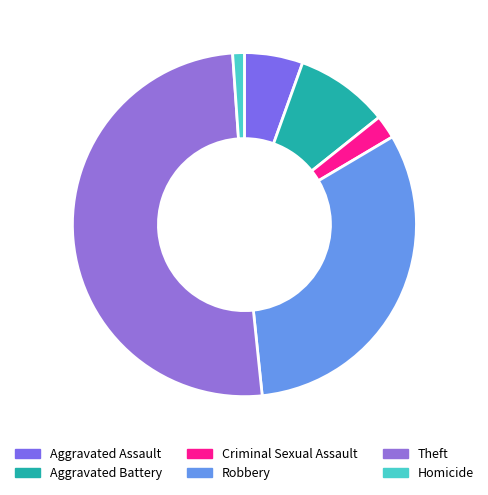

Count the number of slices in the pie.

6